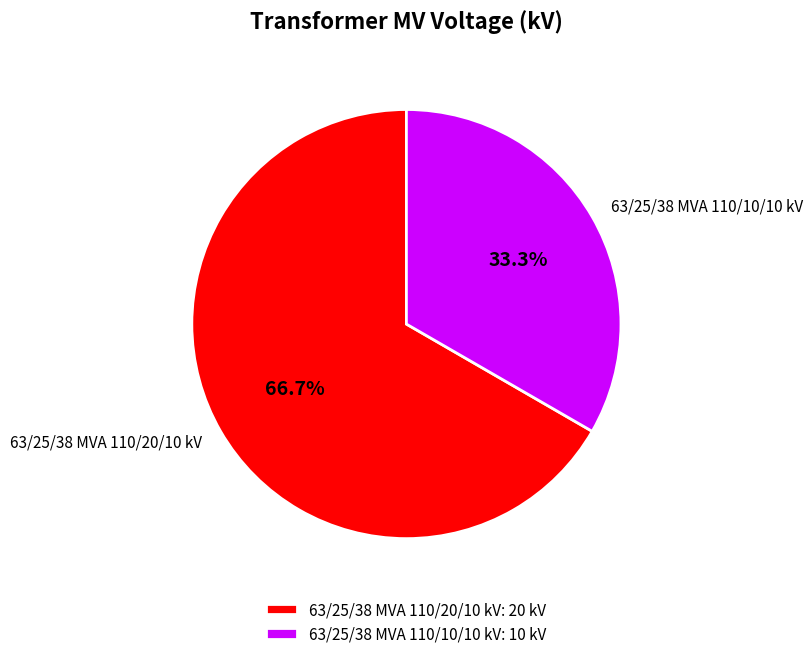

True or false: 63/25/38 MVA 110/10/10 kV accounts for 33% of the total.

True